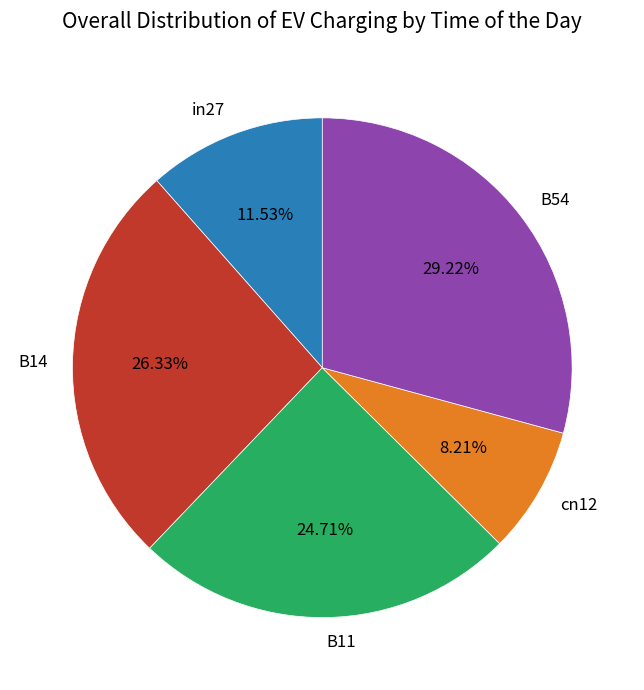

Count the number of slices in the pie.

5